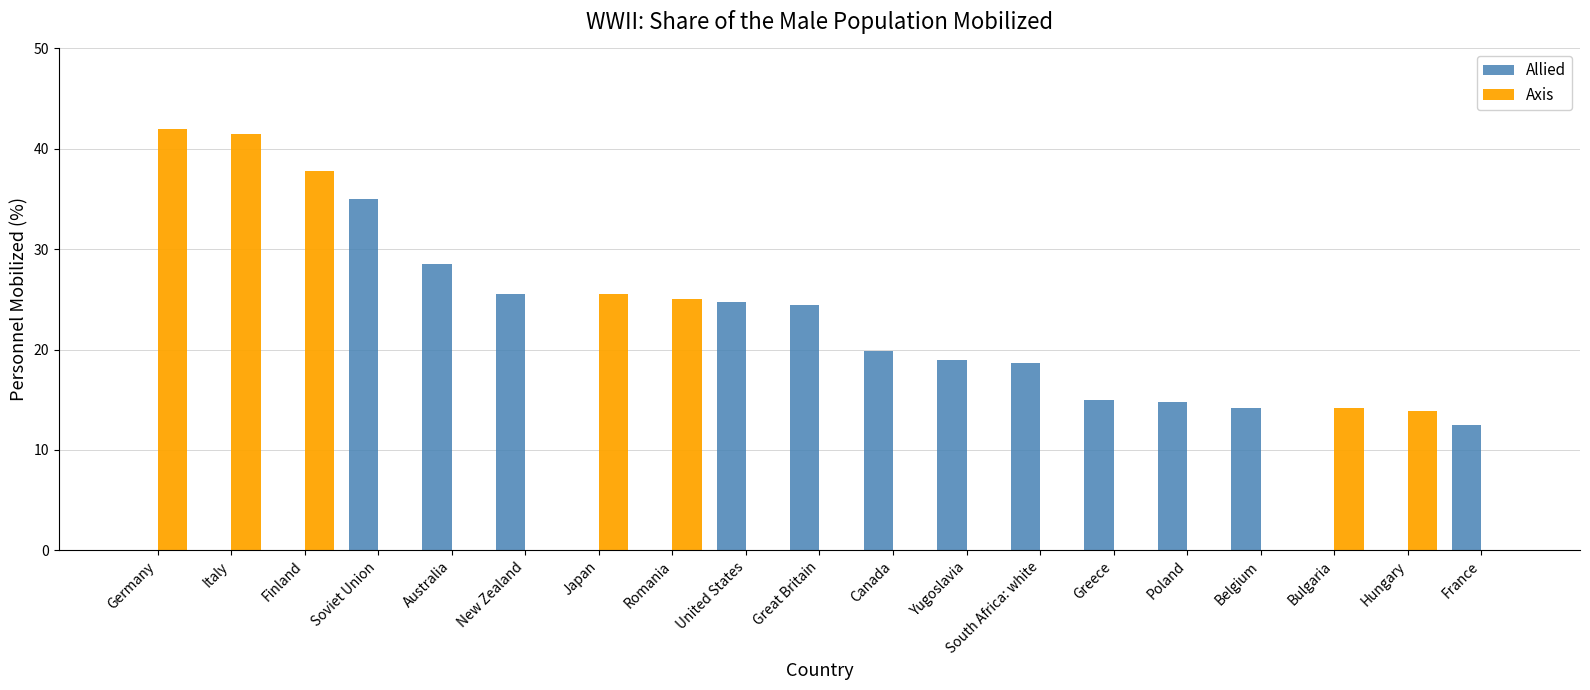

The value of Axis at France is 0.0. True or false?

True